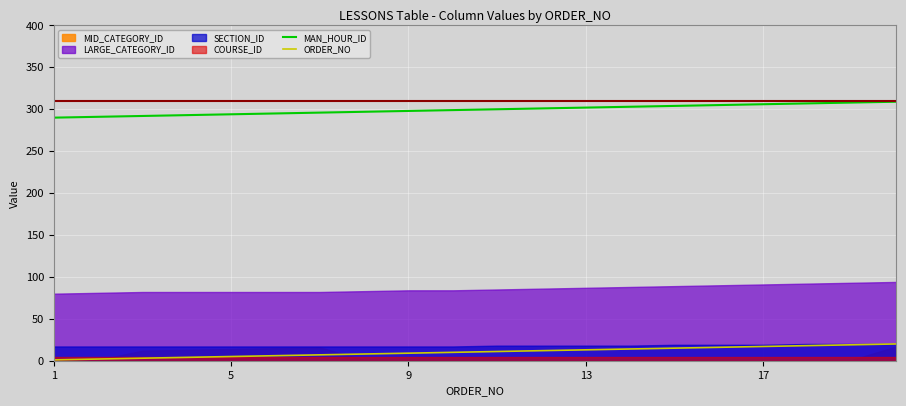

How many lines are shown in the chart?

2